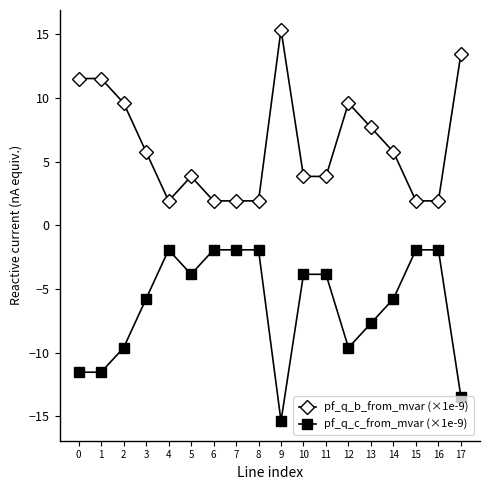

What is the value of the pf_q_c_from_mvar (×1e-9) point at the 11th from the left?

-3.8